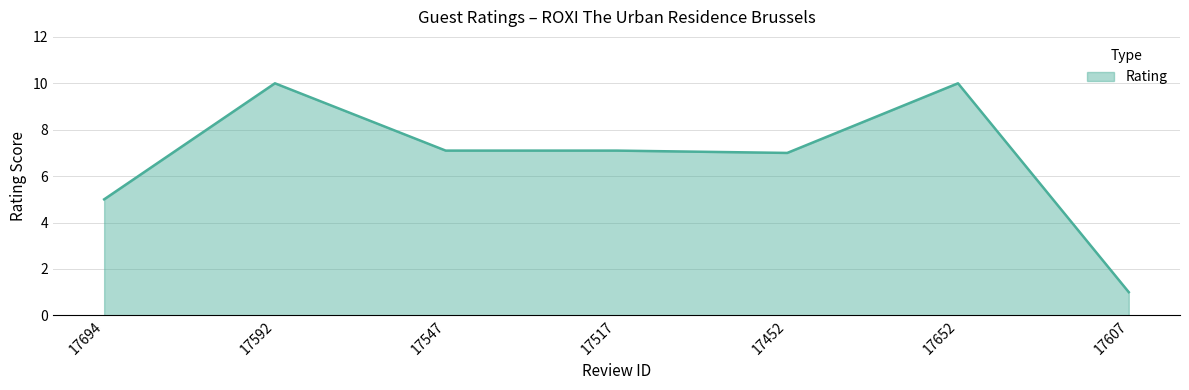

True or false: the data has more than 1 interior local peaks.

True